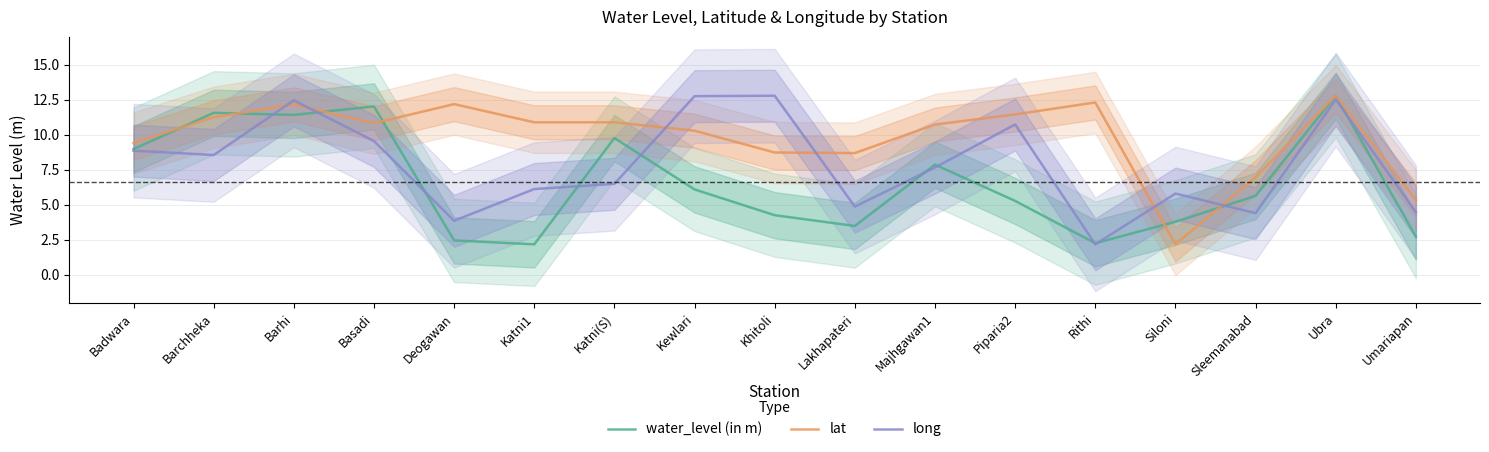

Between Siloni and Umariapan, which series saw the biggest shift?

lat